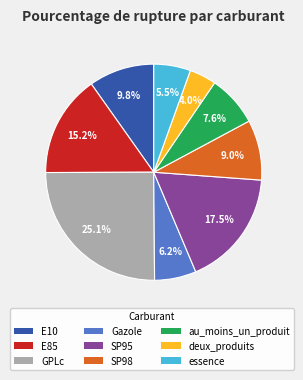

To the nearest percent, what is the difference between the largest and smallest slice percentages?

21%